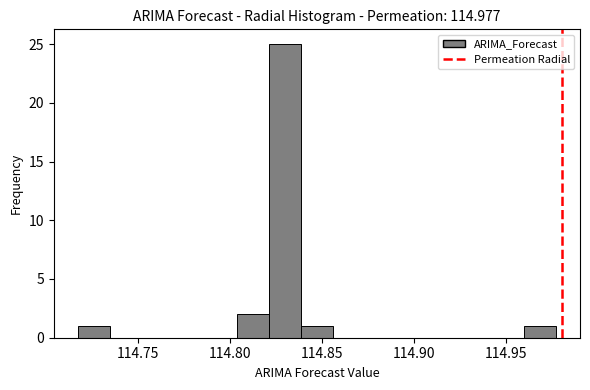

Read against the x-axis, roughly where is the centre of the tallest bar?

114.830